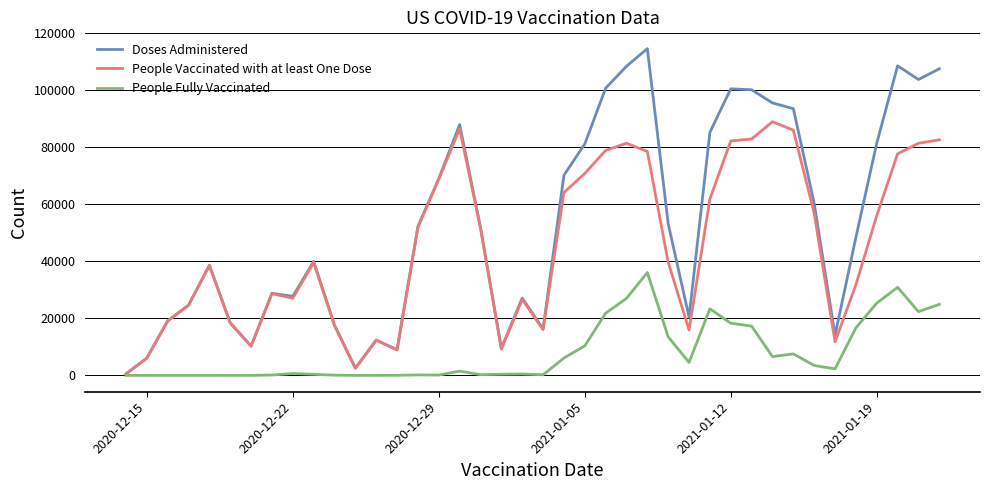

How many lines are shown in the chart?

3